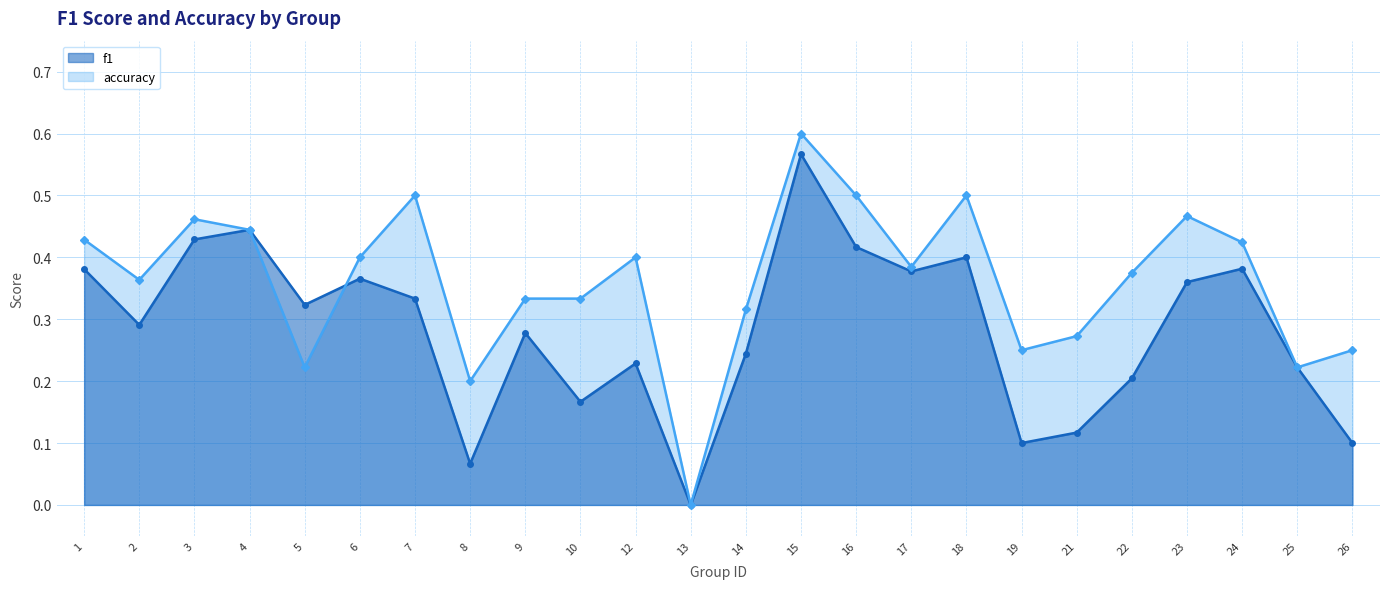

Does the chart have visible grid lines?

Yes